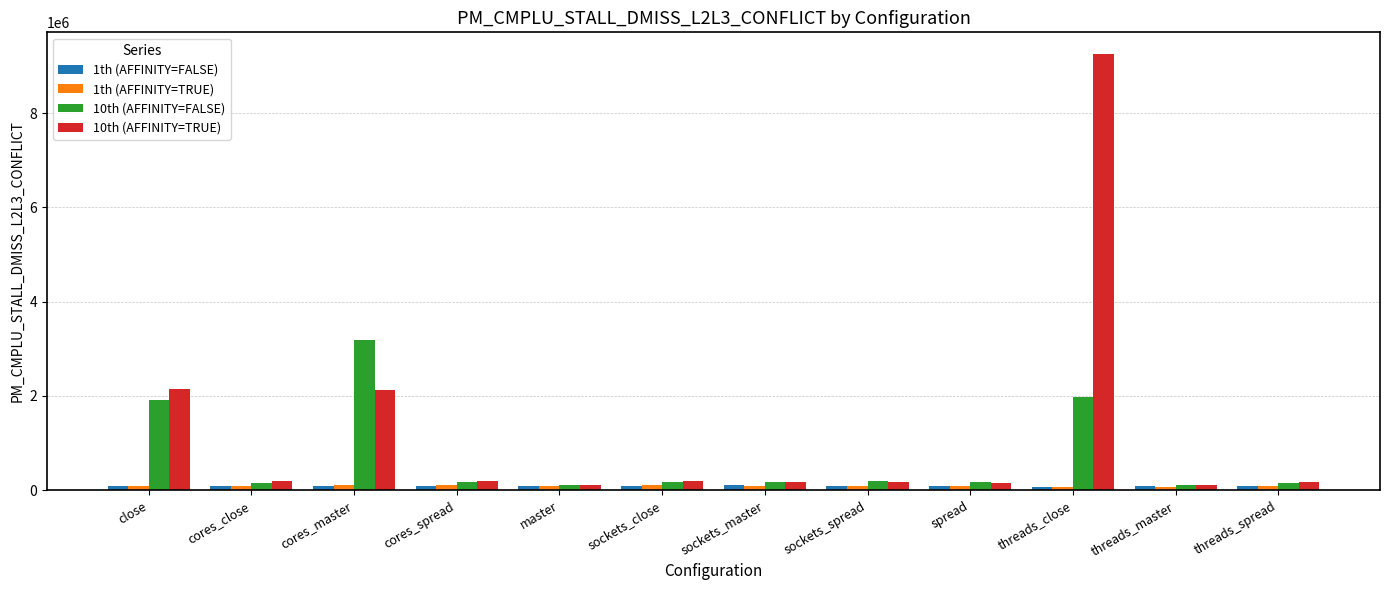

At which category is the sum across all series the highest?

threads_close